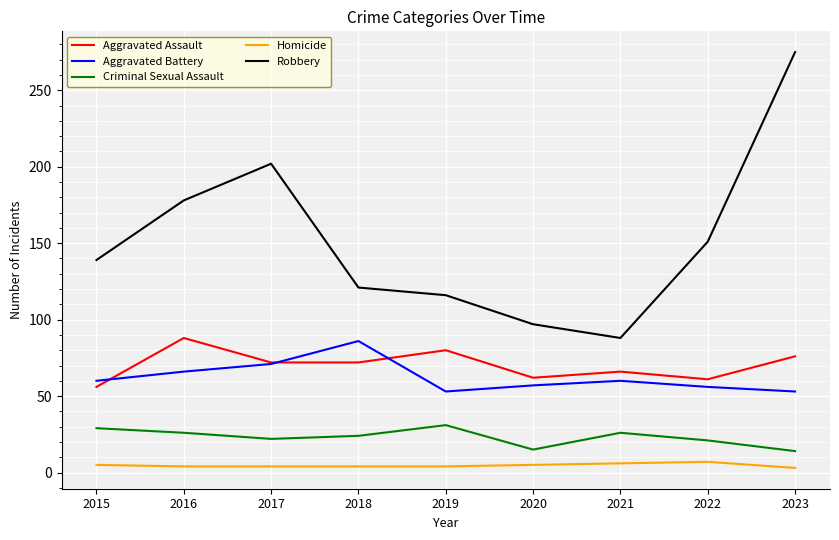

The Criminal Sexual Assault series shows 31 at 2019. True or false?

True